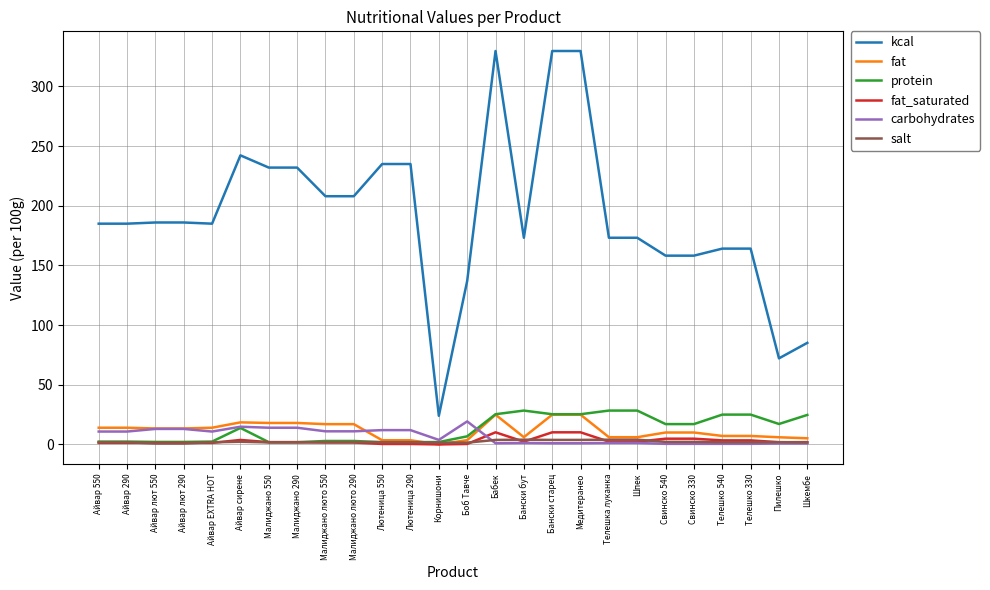

What is the greatest value displayed?

329.7